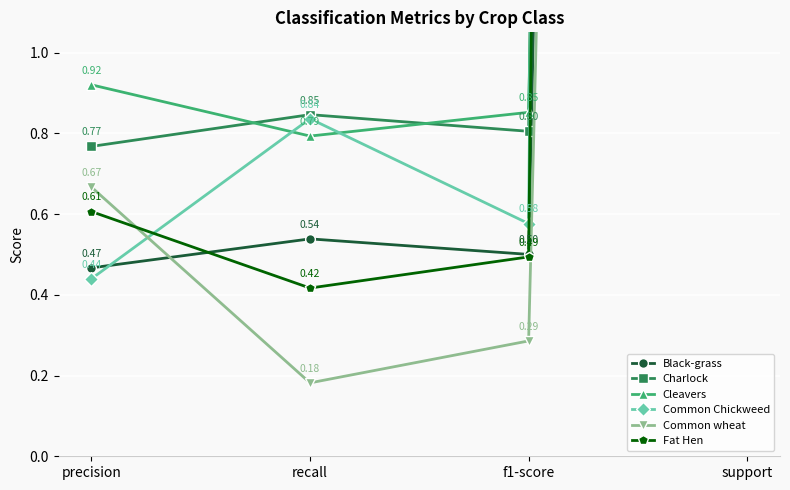

Is this an area chart (filled region under the line)?

No